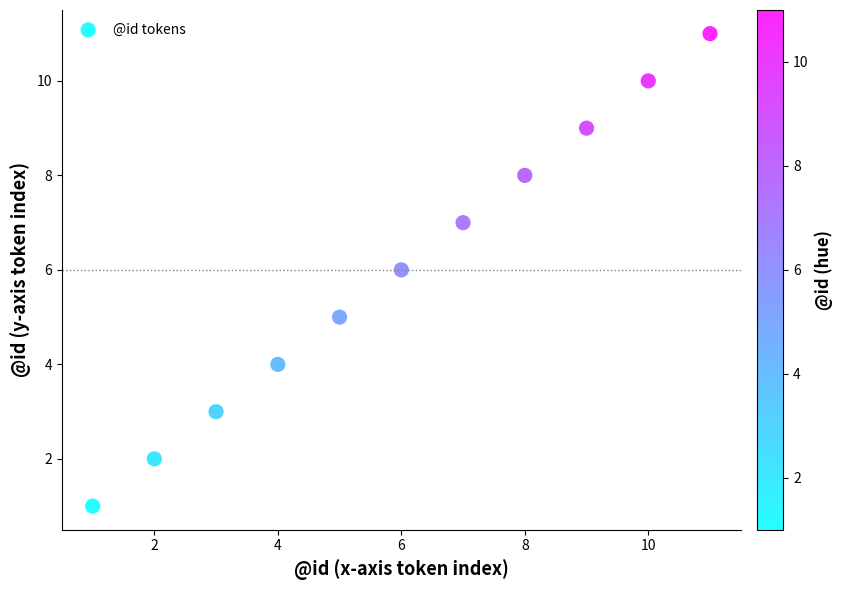

What is the average Y value?

6